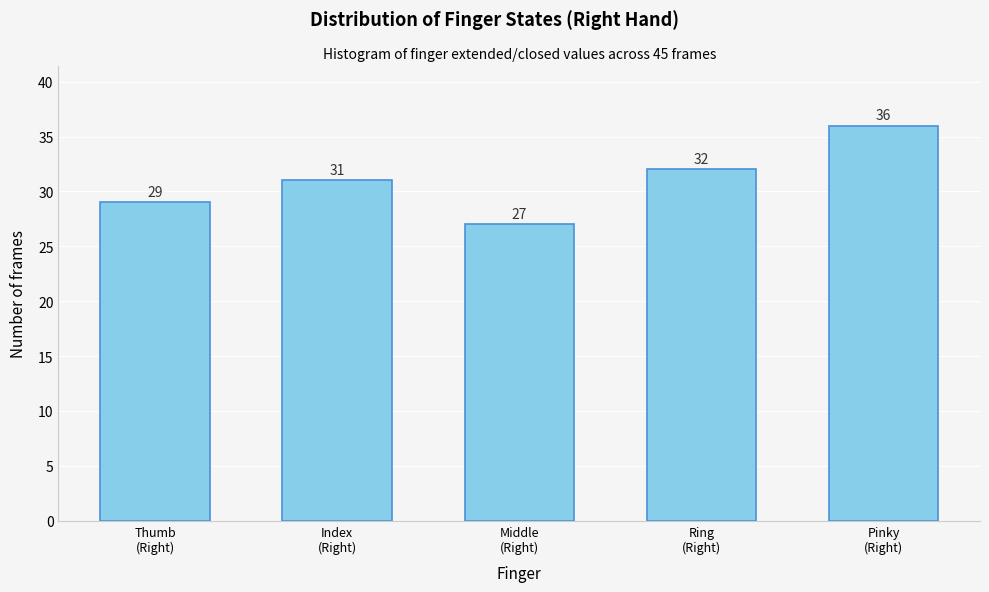

Reading right to left, list all the values displayed in this chart.

36	32	27	31	29